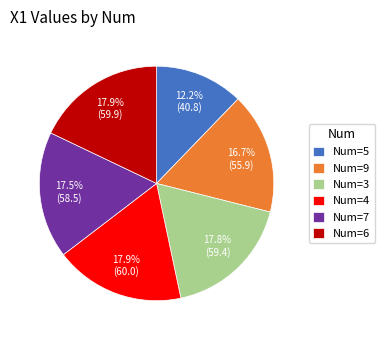

Which category has the smallest portion of the pie?

Num=5